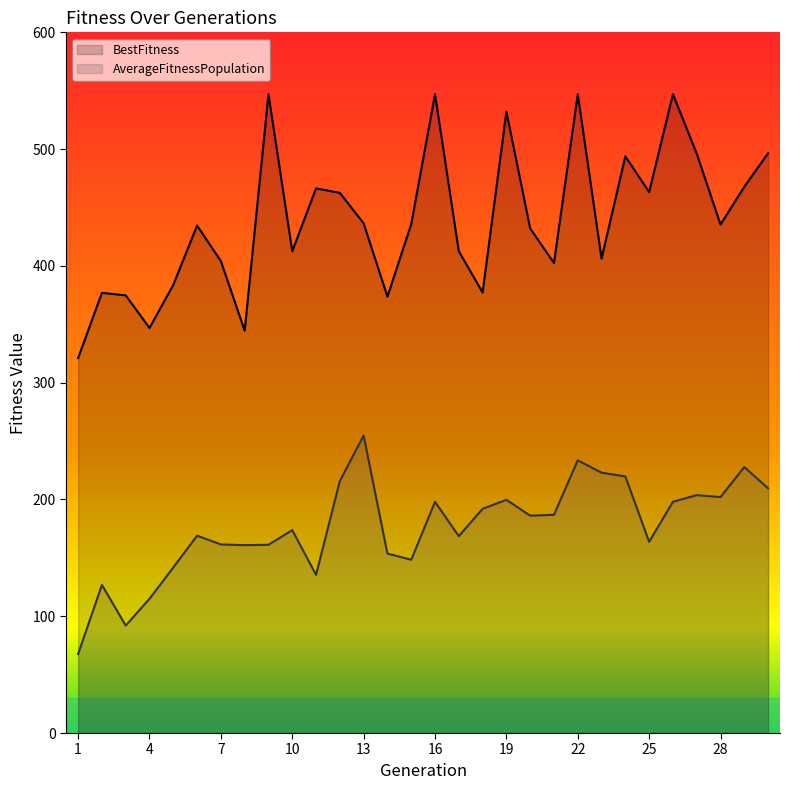

What are all the series names shown in the legend?

BestFitness, AverageFitnessPopulation